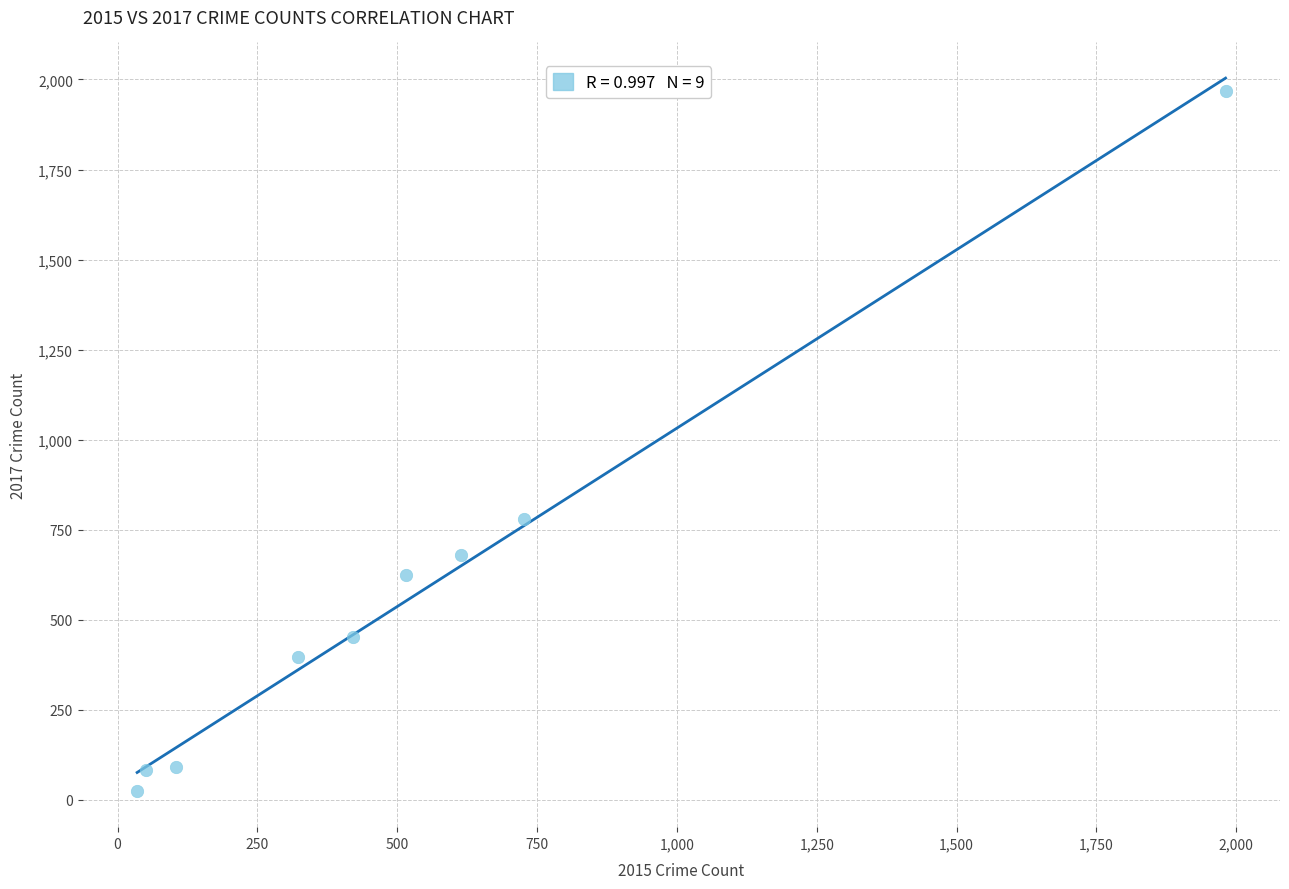

What is the average Y value?

566